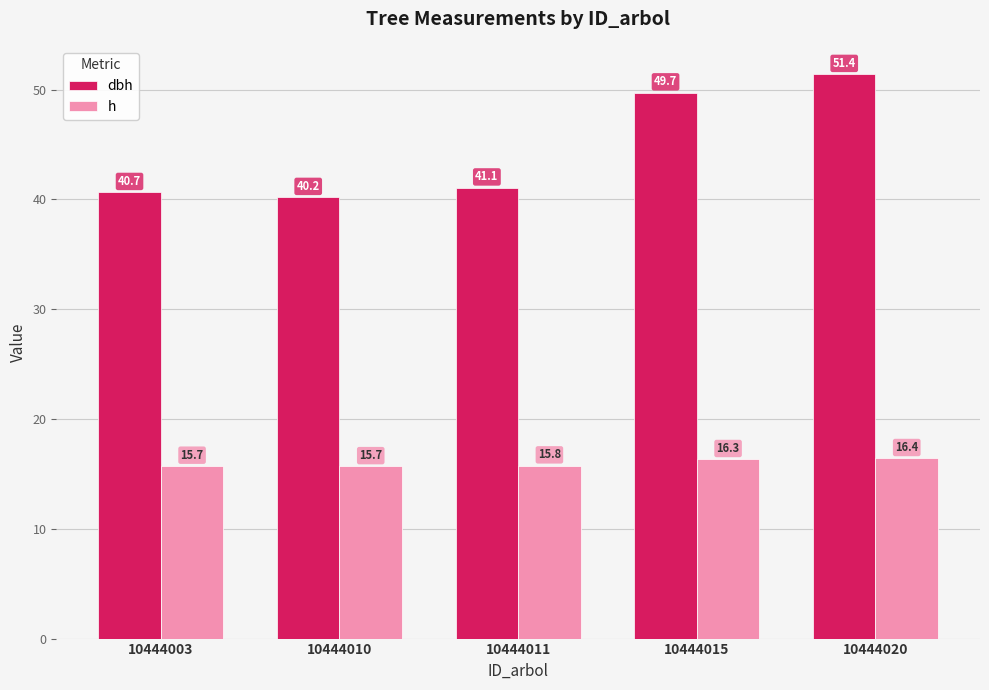

Between 10444003 and 10444010, which series saw the biggest shift?

dbh